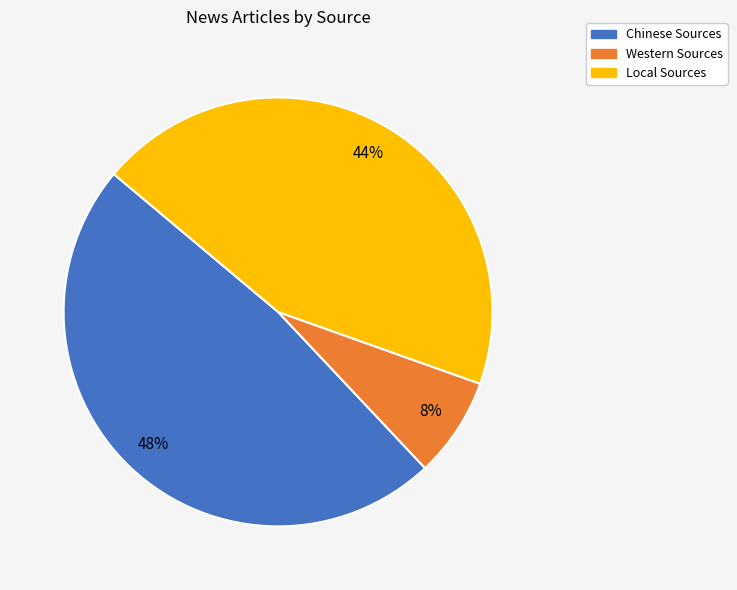

The Chinese Sources slice represents 34% of the pie. True or false?

False